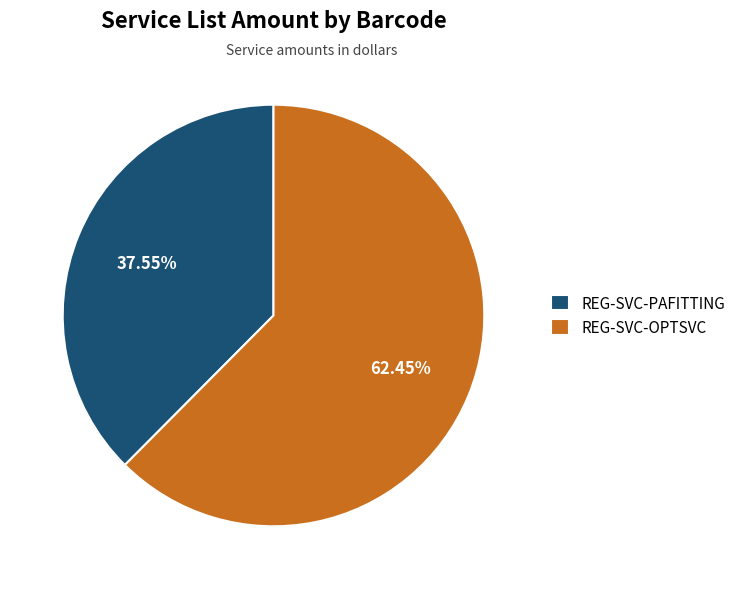

Which slice represents more than half of the pie?

REG-SVC-OPTSVC